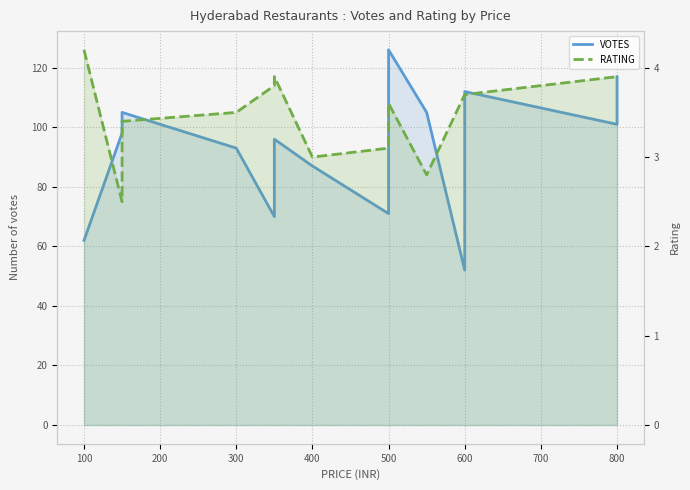

What is the sum of all VOTES values?

1411.0